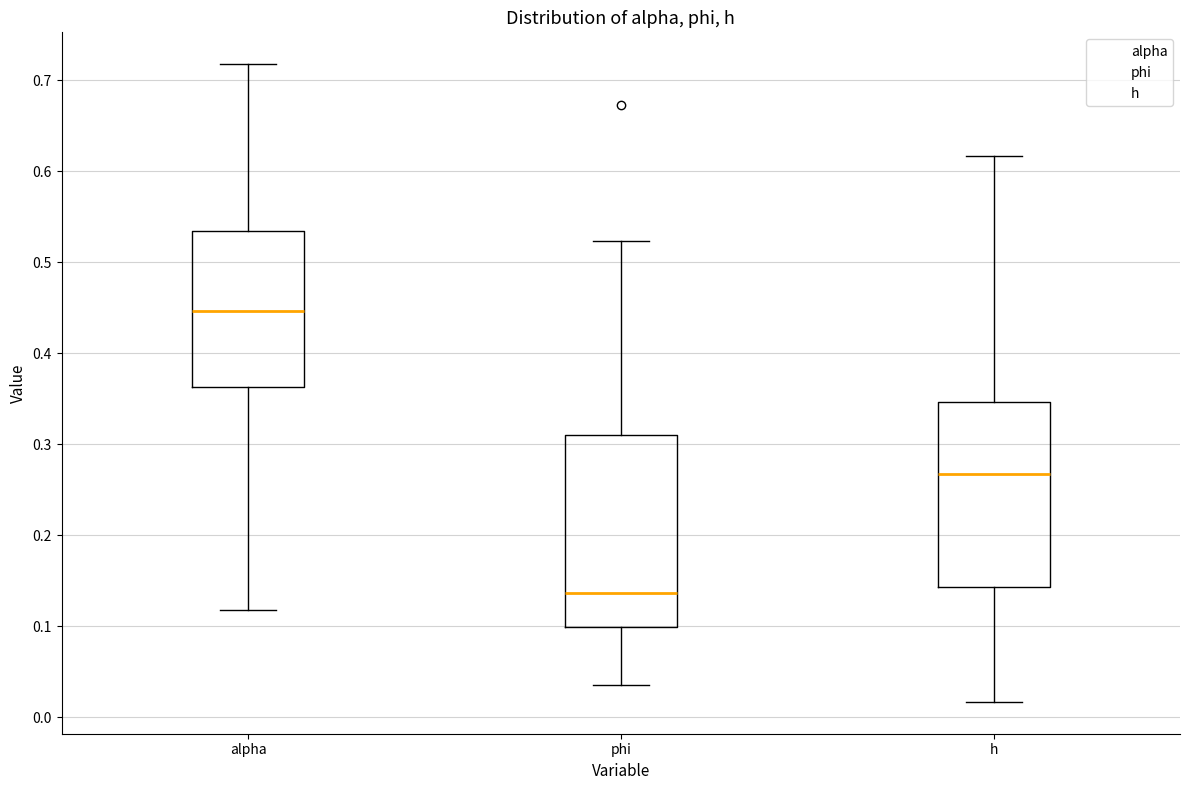

Which box has the highest median line?

alpha